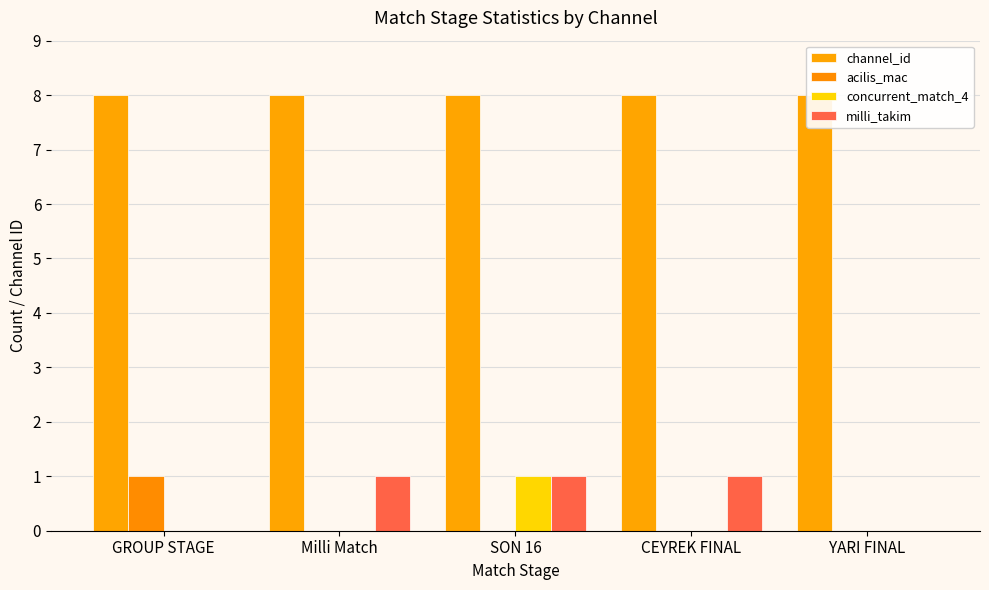

Which has a higher value, Milli Match or YARI FINAL?

Milli Match